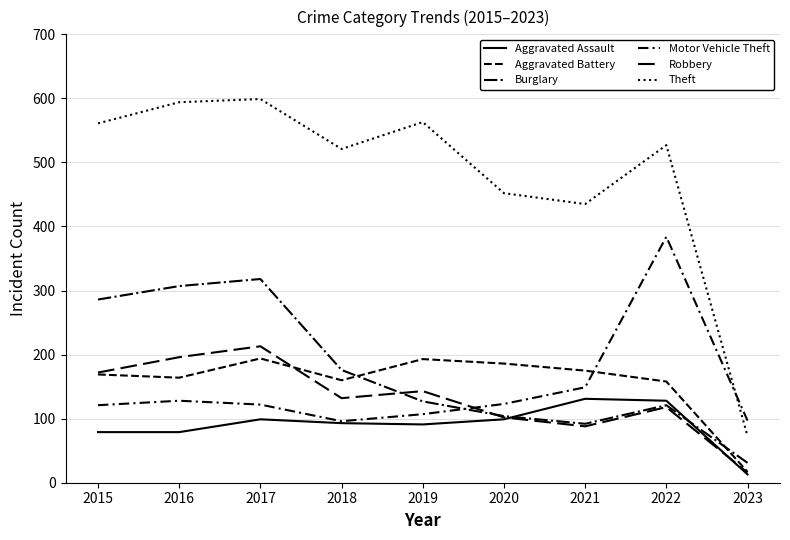

At which category does Aggravated Battery reach its first local valley?

2016